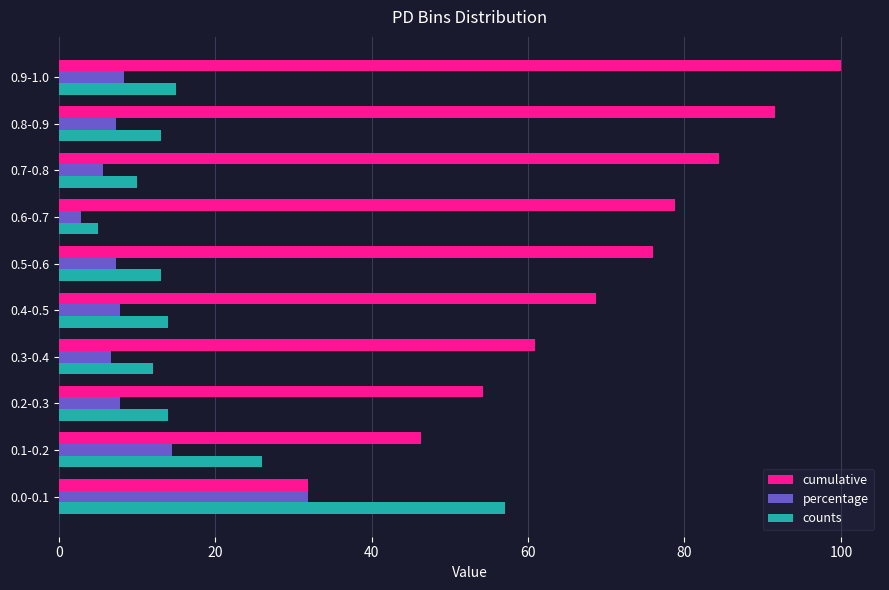

Which label corresponds to the largest value in the chart?

0.9-1.0